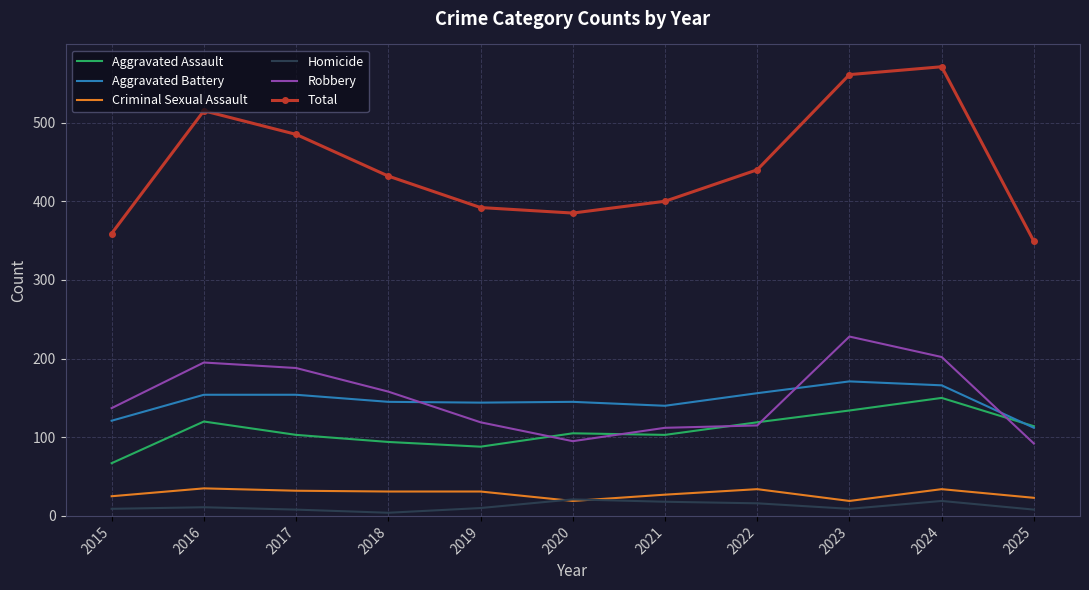

Is the value of Aggravated Assault at 2021 greater than the value of Aggravated Battery at 2021?

No